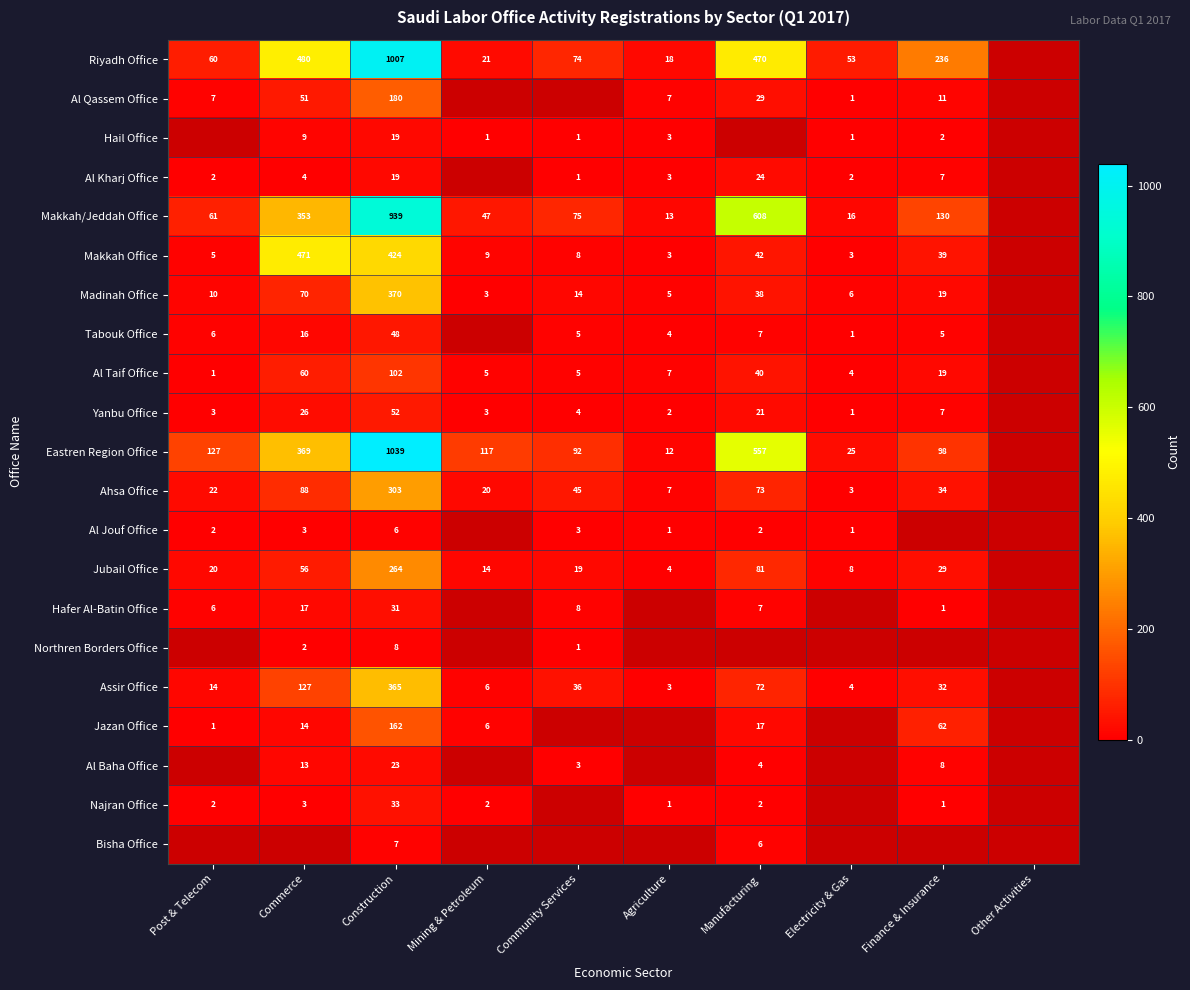

Is it true that Hafer Al-Batin Office equals 19 at Construction?

False